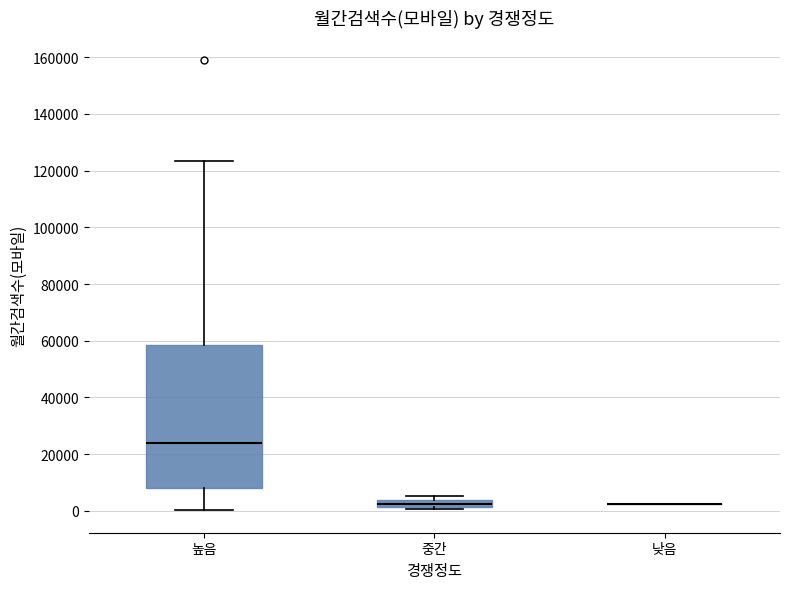

Which box is the tallest, from its lower edge to its upper edge?

높음